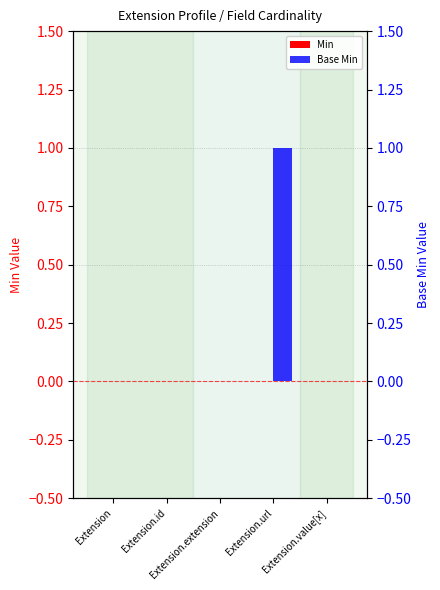

Between Extension and Extension.value[x], which series saw the biggest shift?

Min